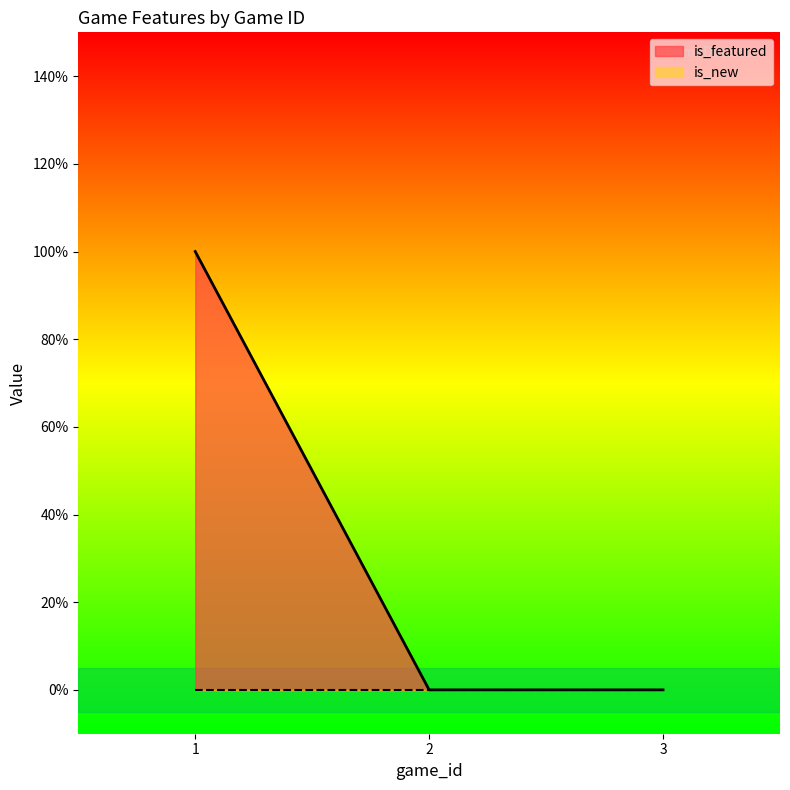

Does the chart display data point markers on the line(s)?

No